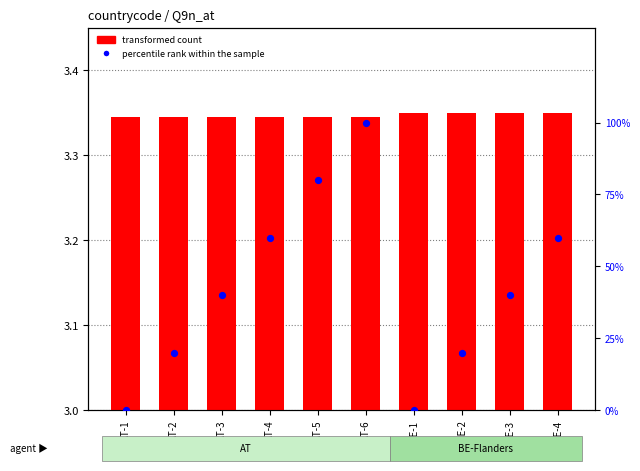

Which series reaches the minimum Y coordinate?

percentile rank within the sample